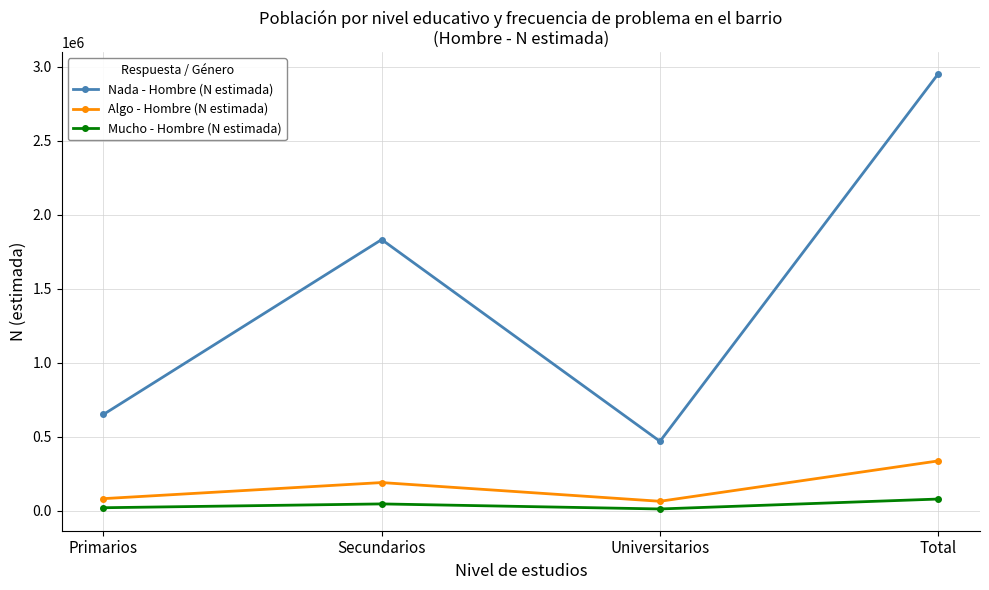

The Nada - Hombre (N estimada) series shows 640957 at Universitarios. True or false?

False